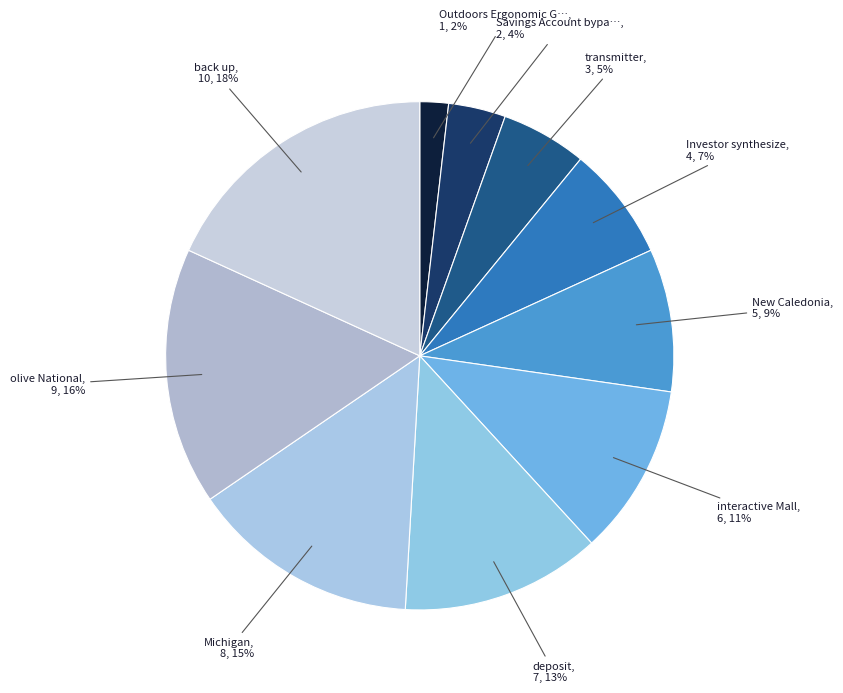

How many segments does this pie chart have?

10